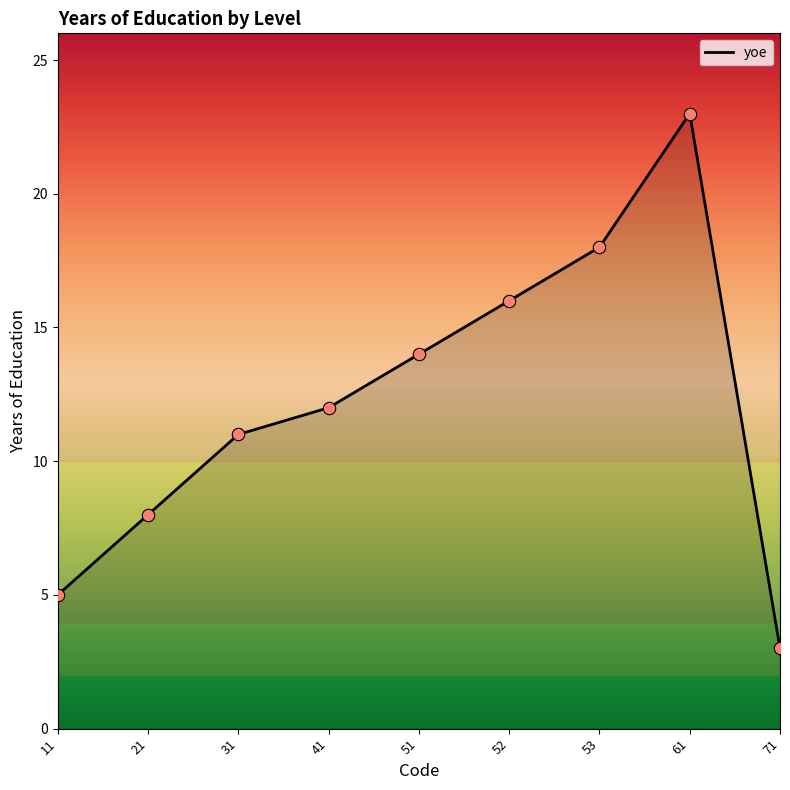

Which has a higher value, 31 or 61?

61